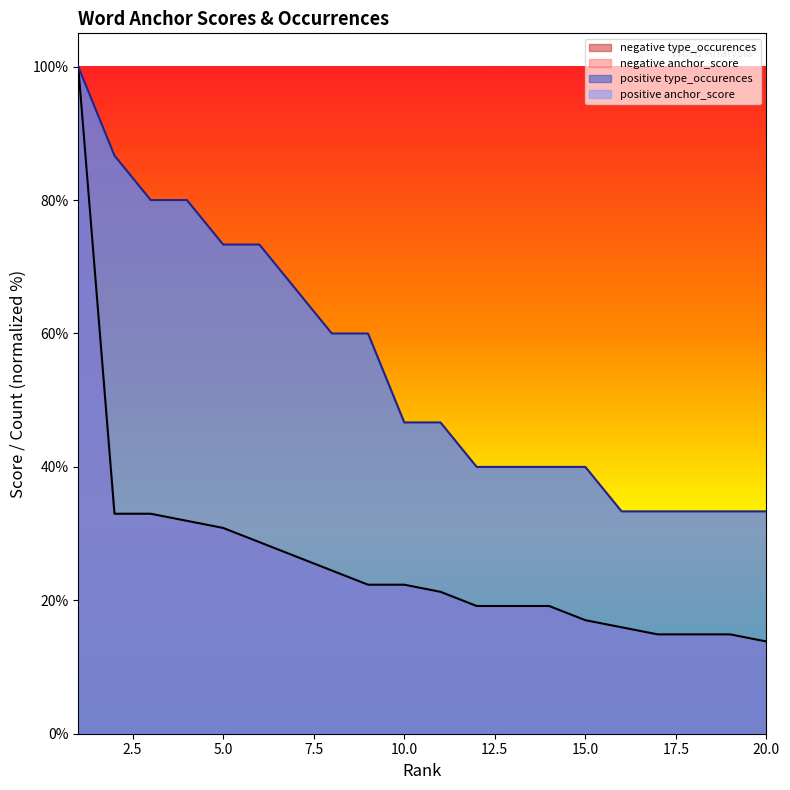

What is the difference between the maximum and minimum values in the negative type_occurences series?

86.2